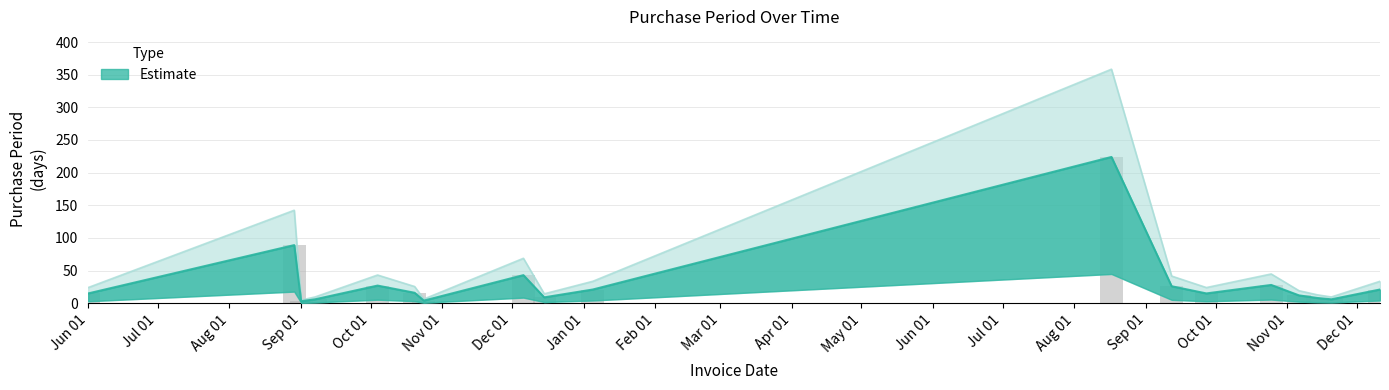

True or false: the data shows 4.5 at 2016-09-07.

False